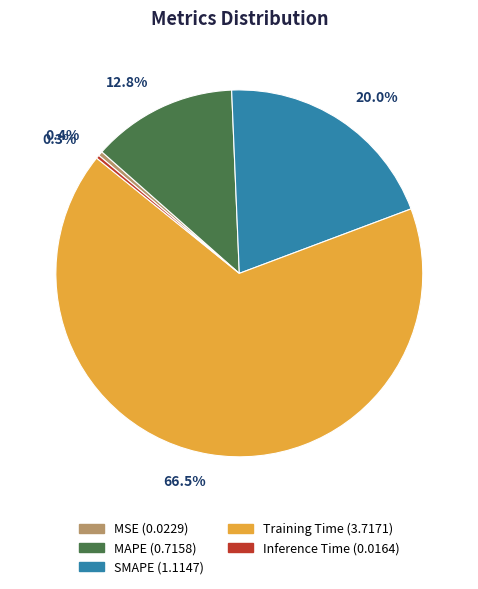

Is there any slice that represents more than half of the pie?

Yes